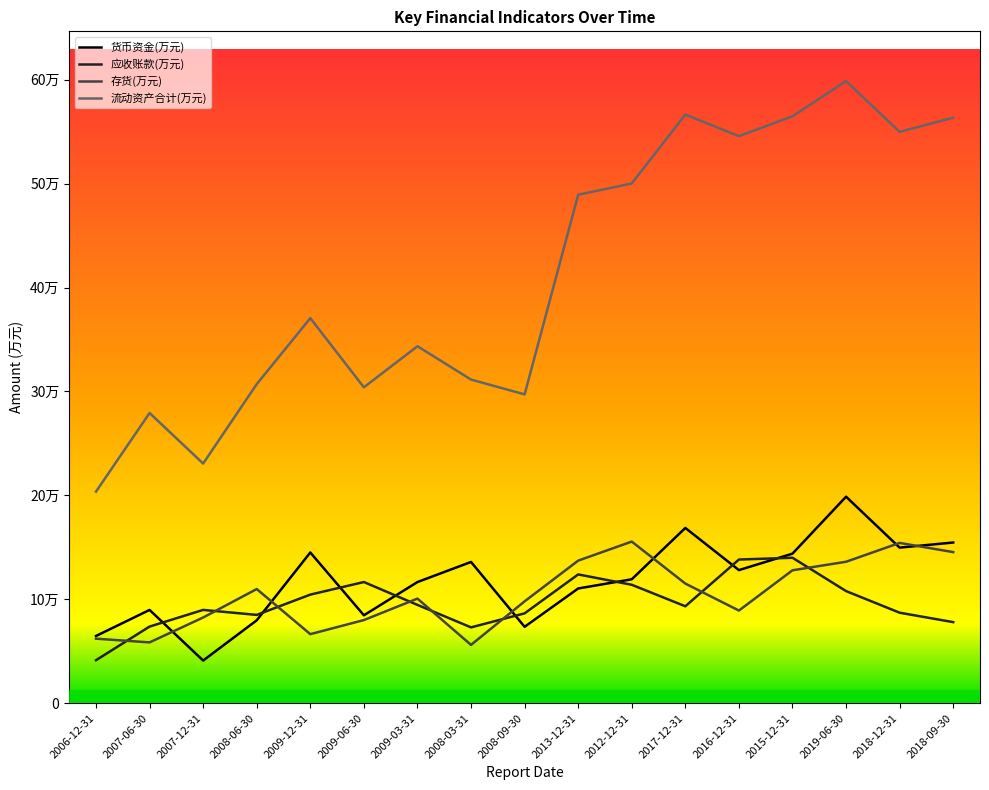

At which label does 流动资产合计(万元) first exceed 370555?

2013-12-31